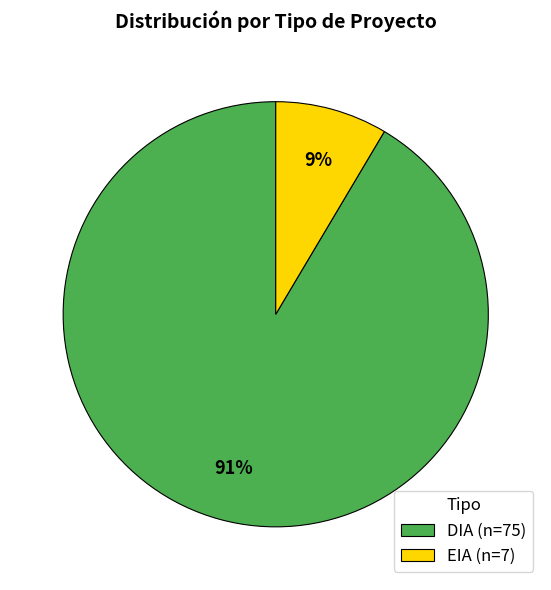

Does any single category account for the majority?

Yes